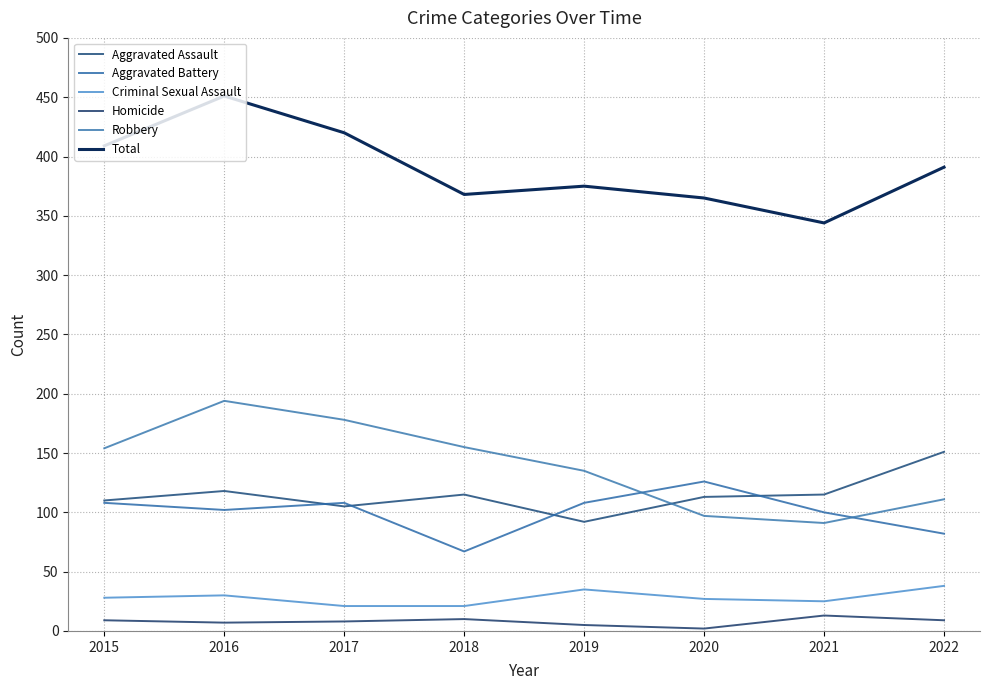

Is it true that Criminal Sexual Assault equals 19 at 2015?

False